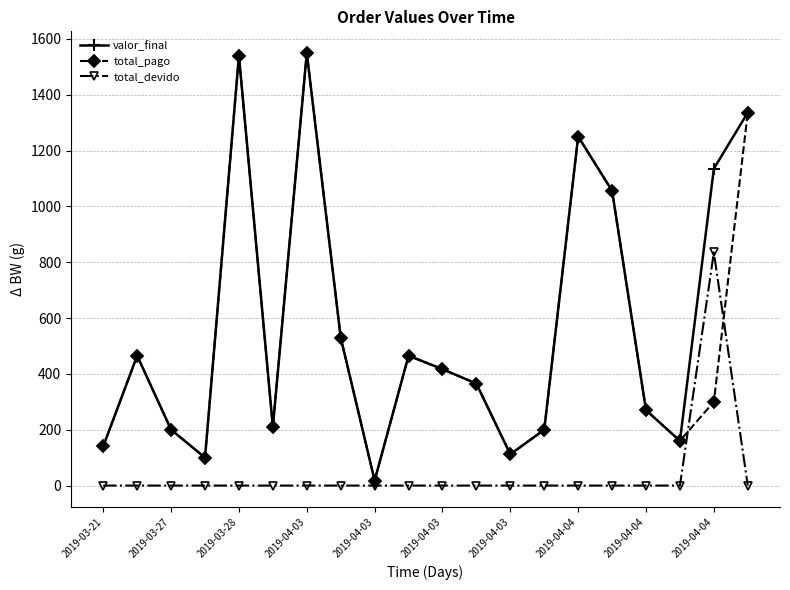

Is this an area chart (filled region under the line)?

No